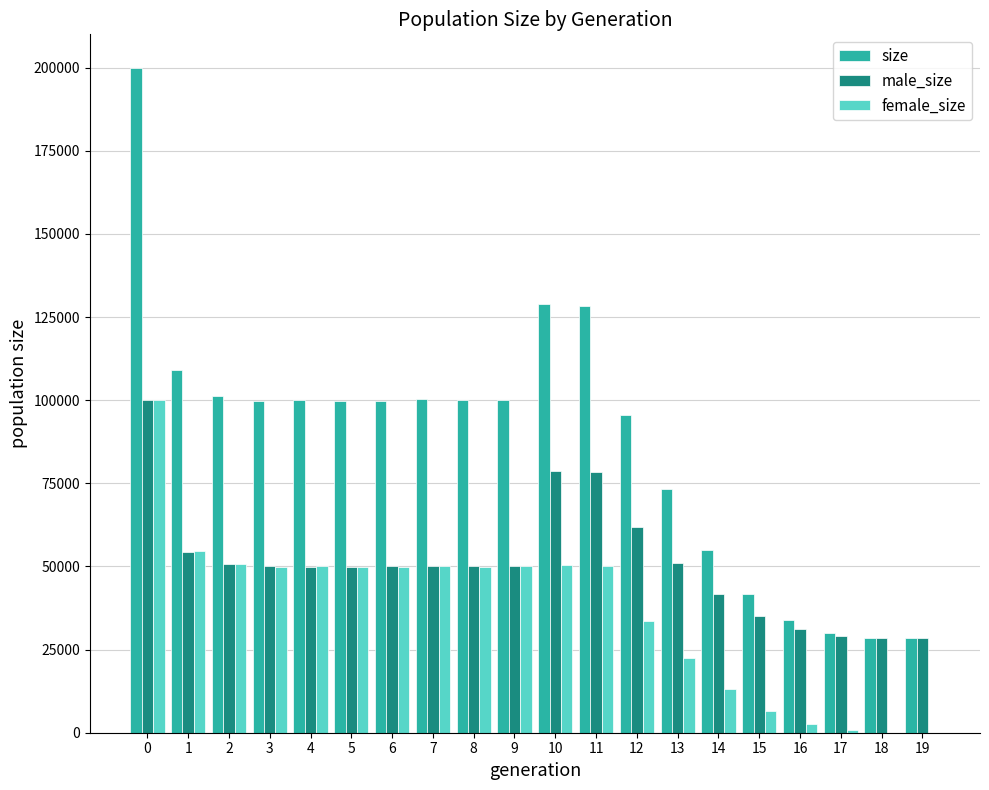

What is the sum of all female_size values?

734547